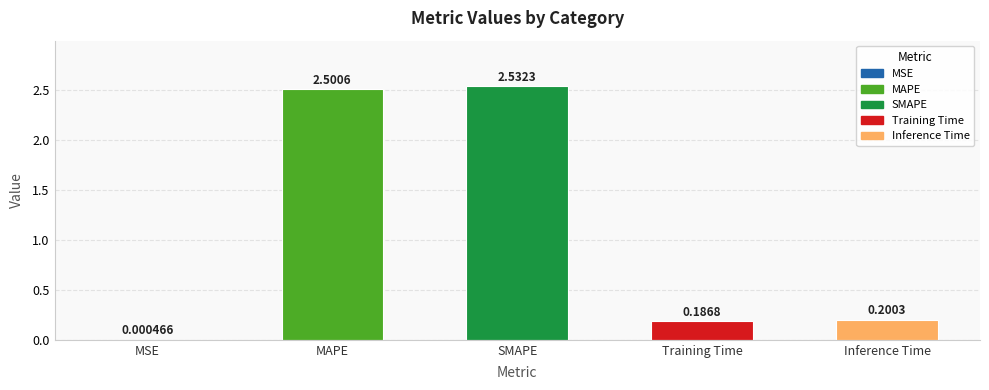

What is the change in value from MAPE to Training Time?

-2.3